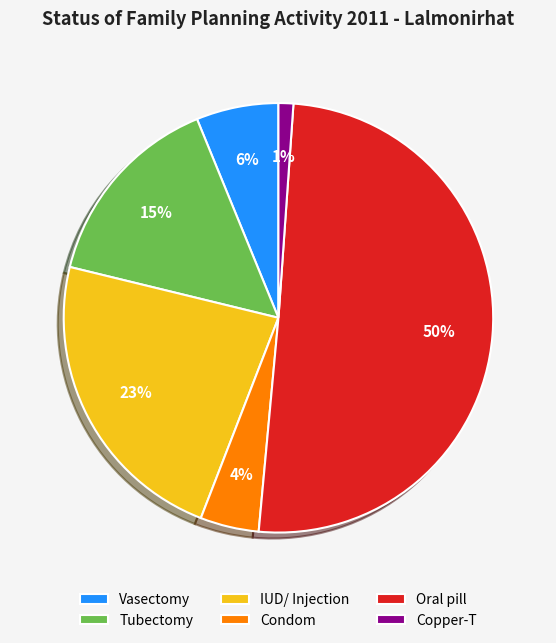

Which slice is the largest?

Oral pill